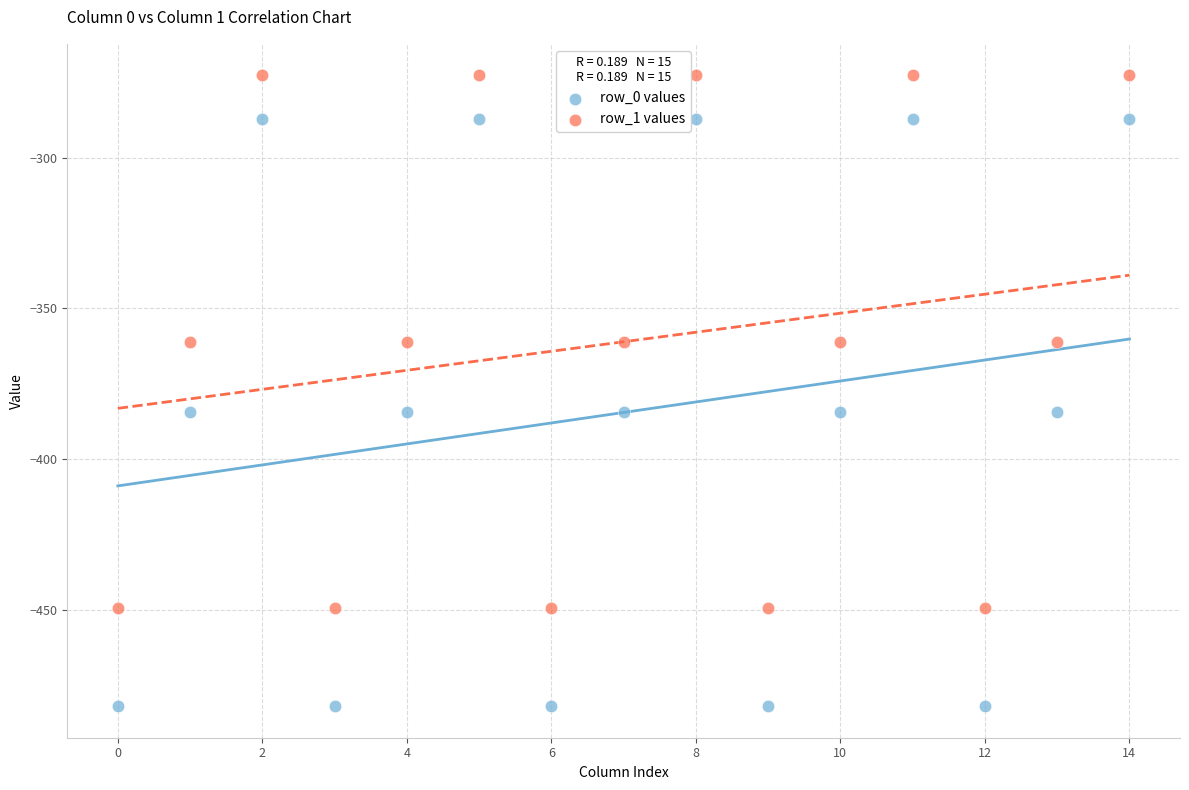

Which series has the largest Y range (max minus min)?

row_0 values